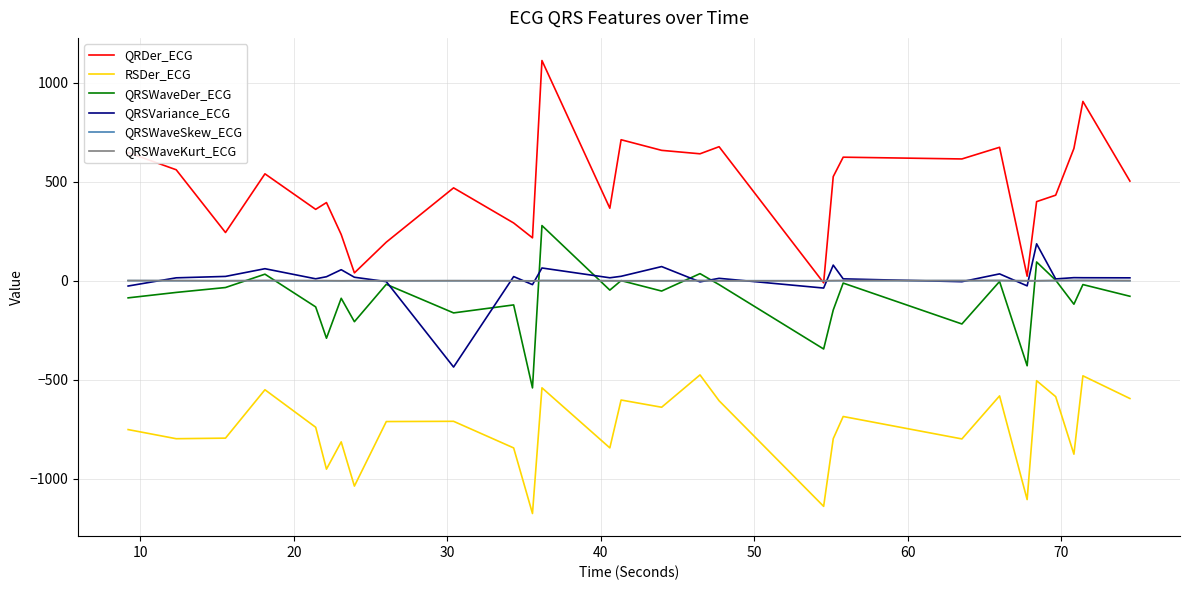

Which series has the largest total across all categories?

QRDer_ECG